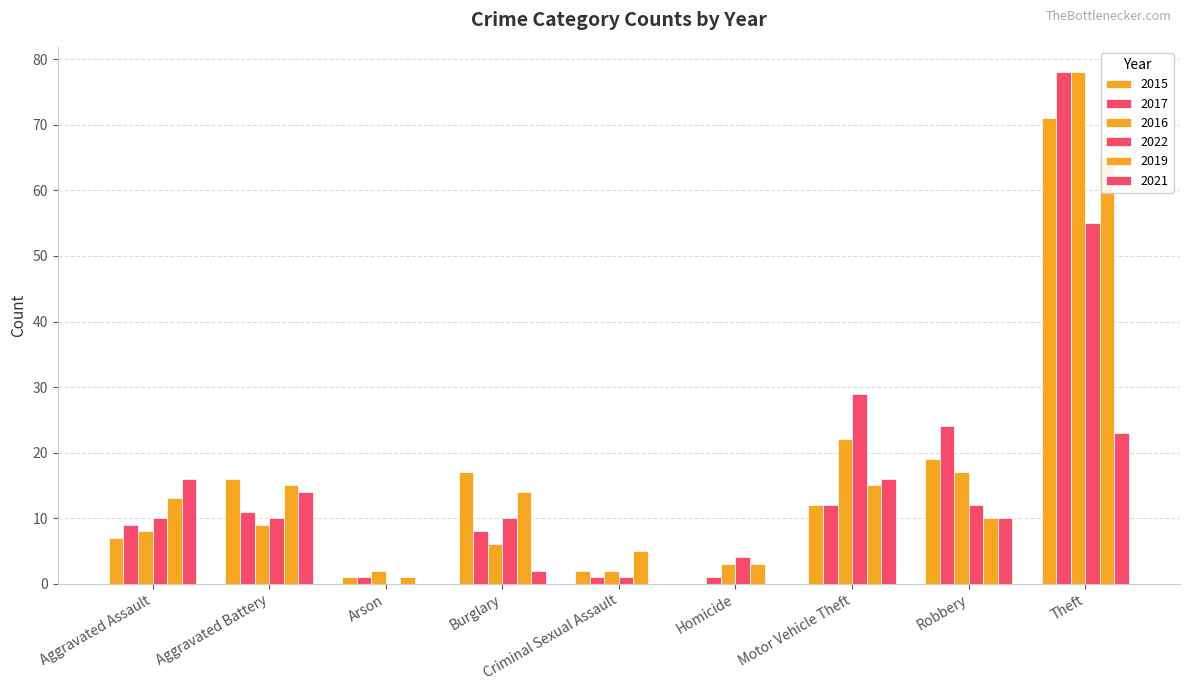

Are the bars grouped side by side (vs. stacked)?

Yes